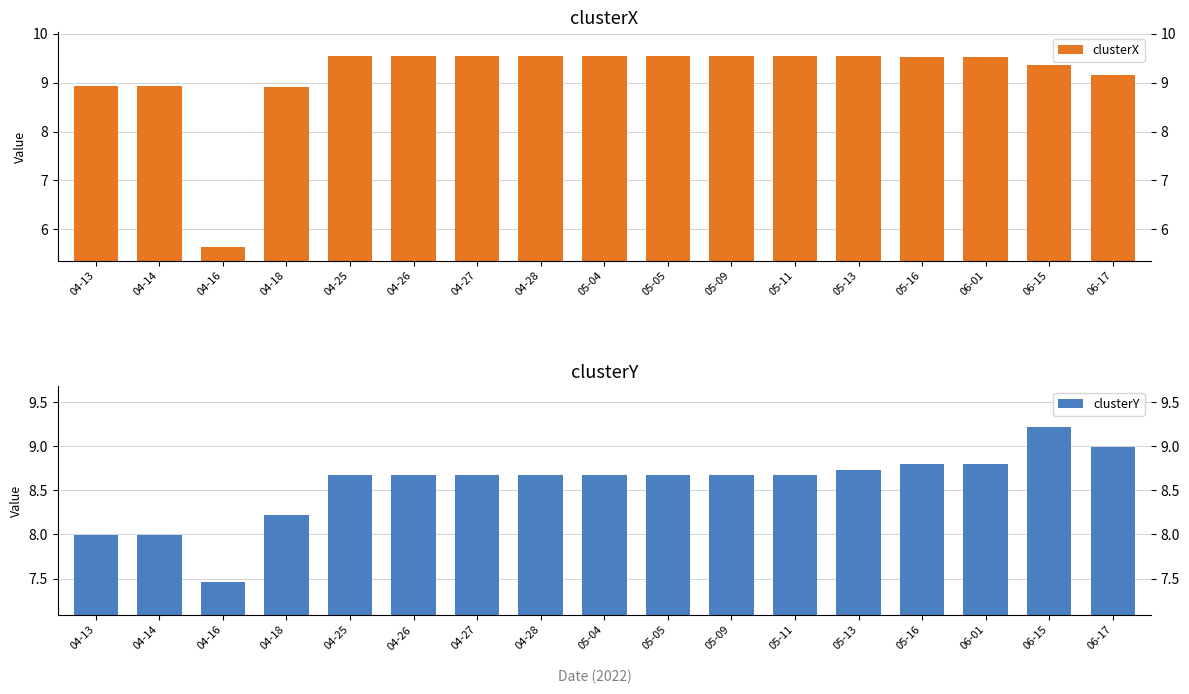

True or false: clusterY has a value of 8.7 at 05-11.

True